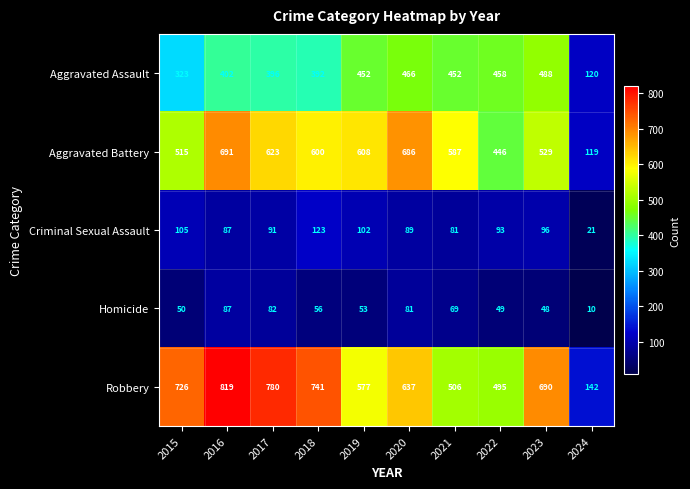

At 2021, list the series in order from largest to smallest.

Aggravated Battery, Robbery, Aggravated Assault, Criminal Sexual Assault, Homicide